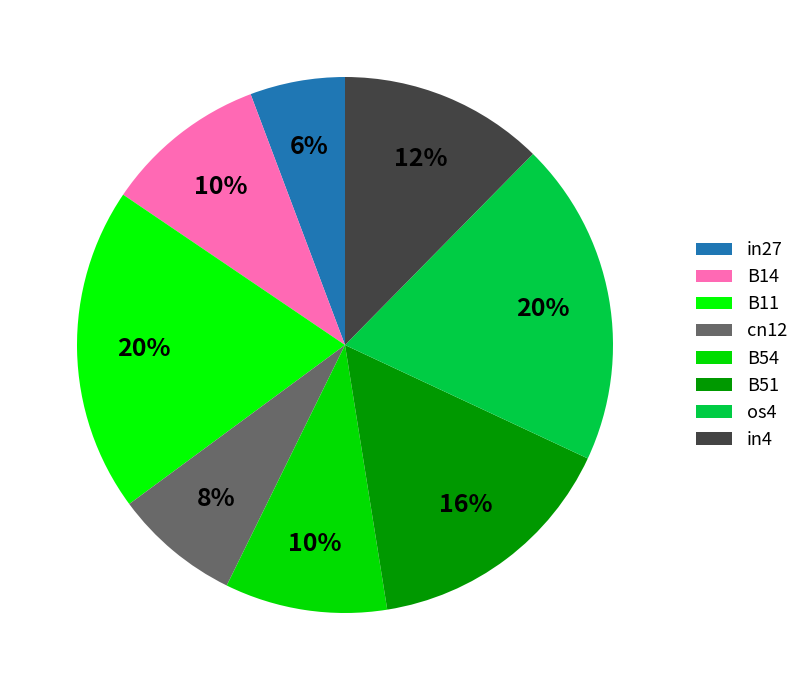

How many segments does this pie chart have?

8